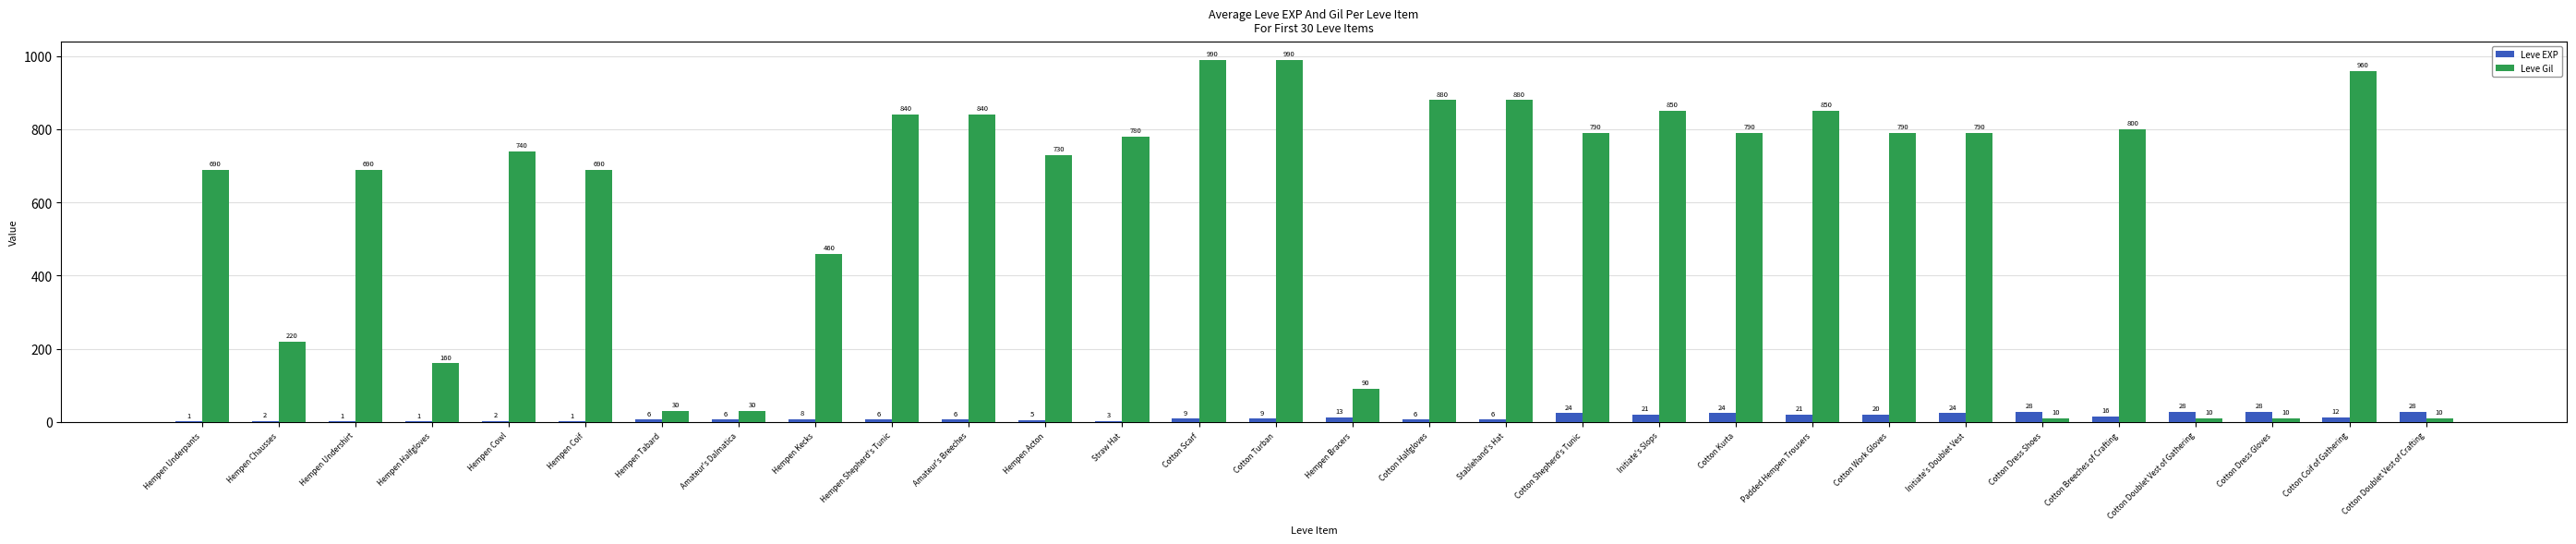

What is the sum of all Leve EXP values?

365